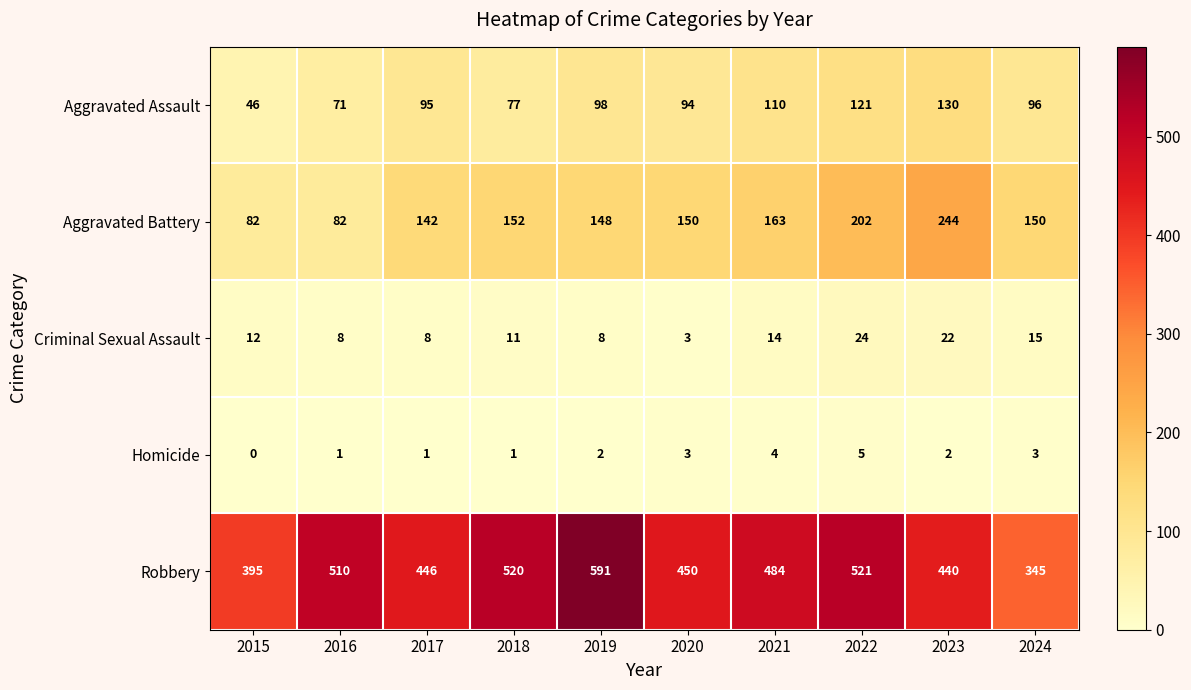

At which label does Criminal Sexual Assault reach its peak?

2022